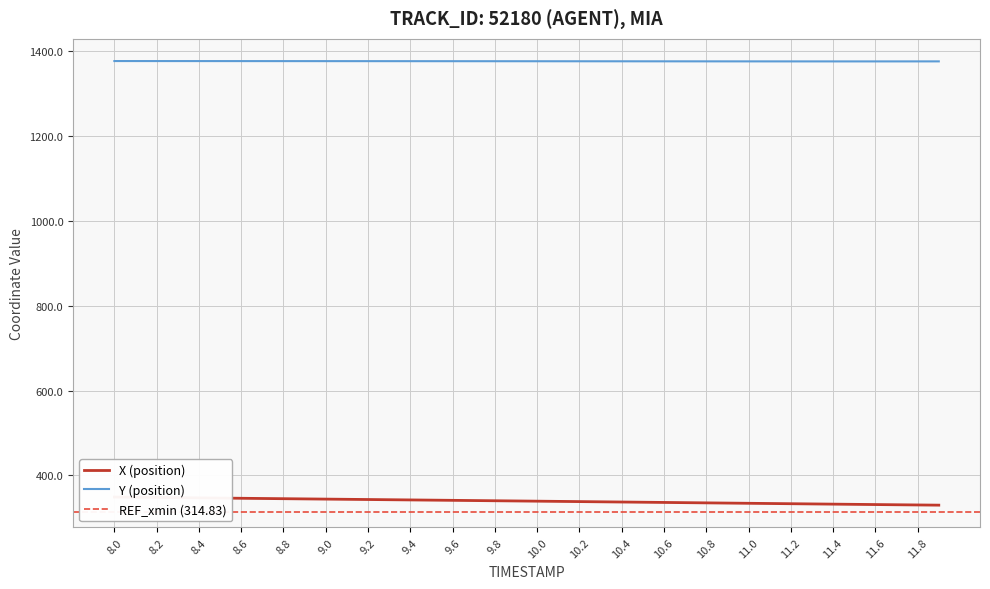

What is the highest value of the Y (position) series?

1376.5